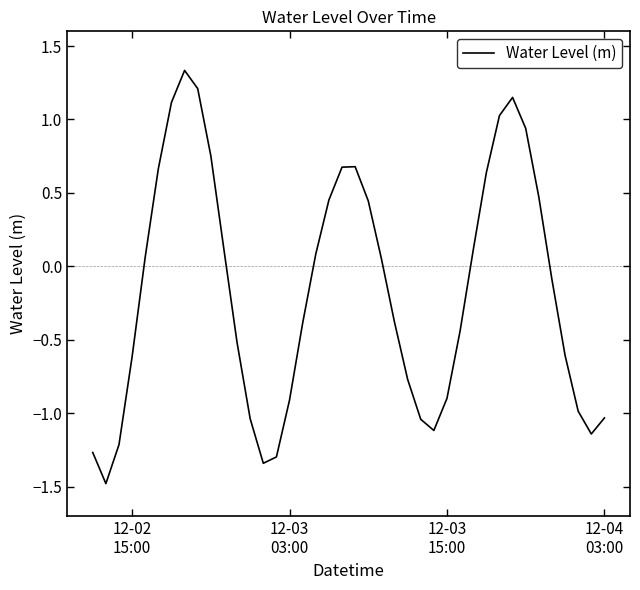

What is the smallest value displayed?

-1.5